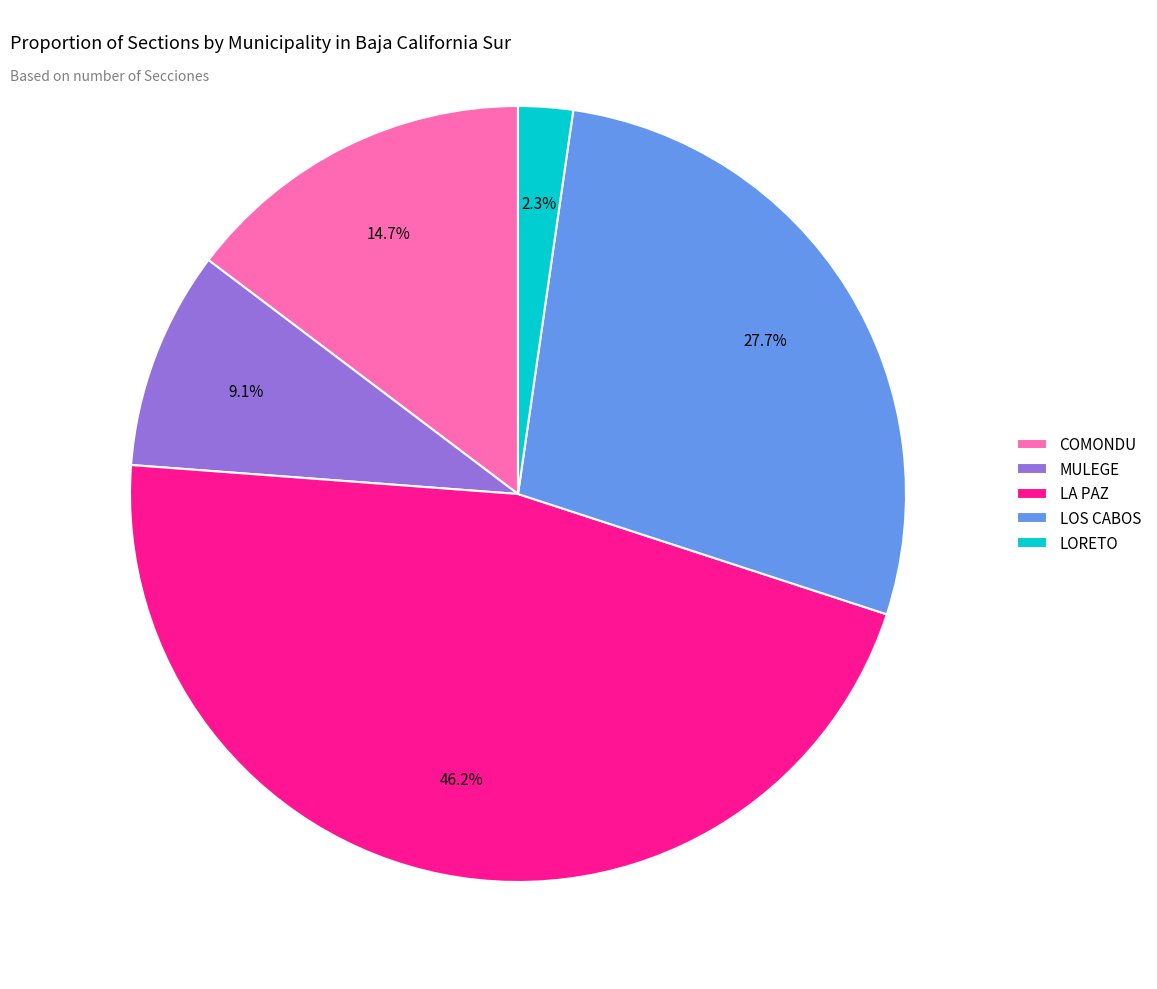

Rank the categories by value from highest to lowest.

LA PAZ, LOS CABOS, COMONDU, MULEGE, LORETO